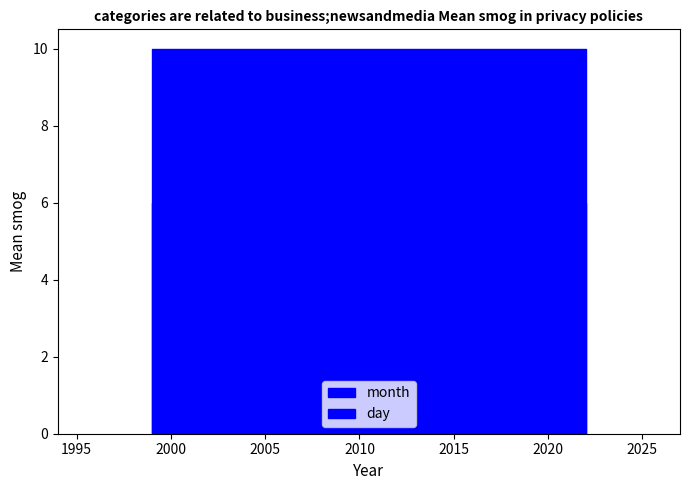

Which label corresponds to the smallest value in the chart?

1999